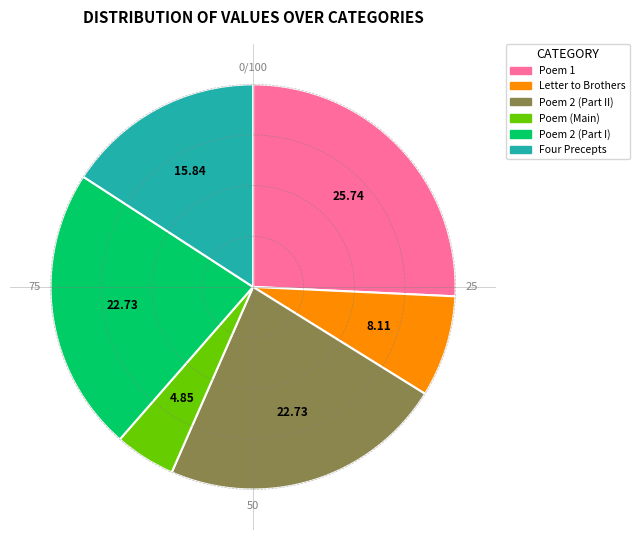

Is there a majority slice in this chart?

No